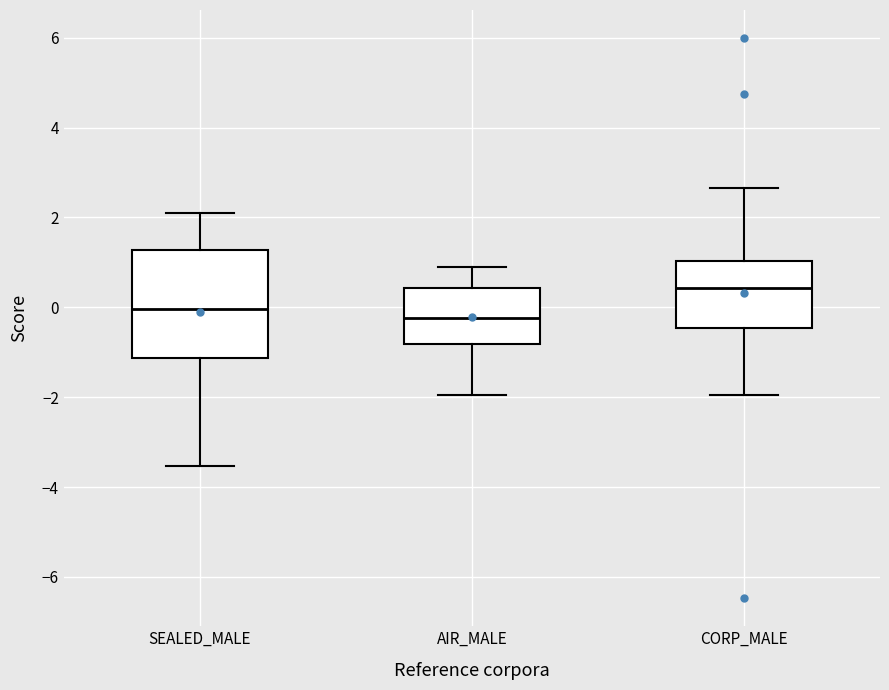

Where does the median line of the box for AIR_MALE sit on the y-axis? The values are not printed on the chart, so give them approximately, as read against the axis.

-0.2